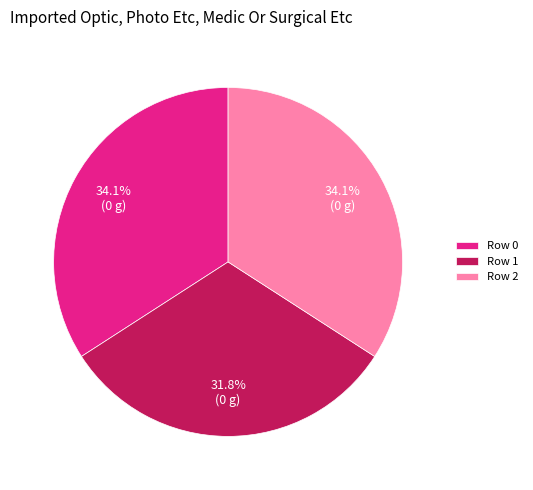

Is the sum of Row 2 and Row 0 greater than half?

Yes